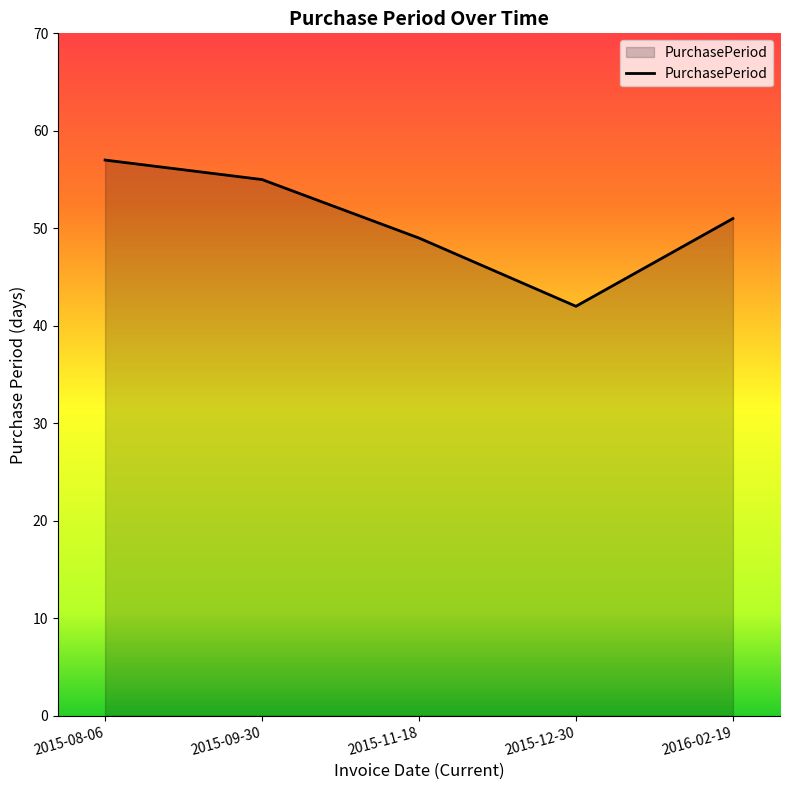

Is it true that the value at 2015-11-18 is 14?

False